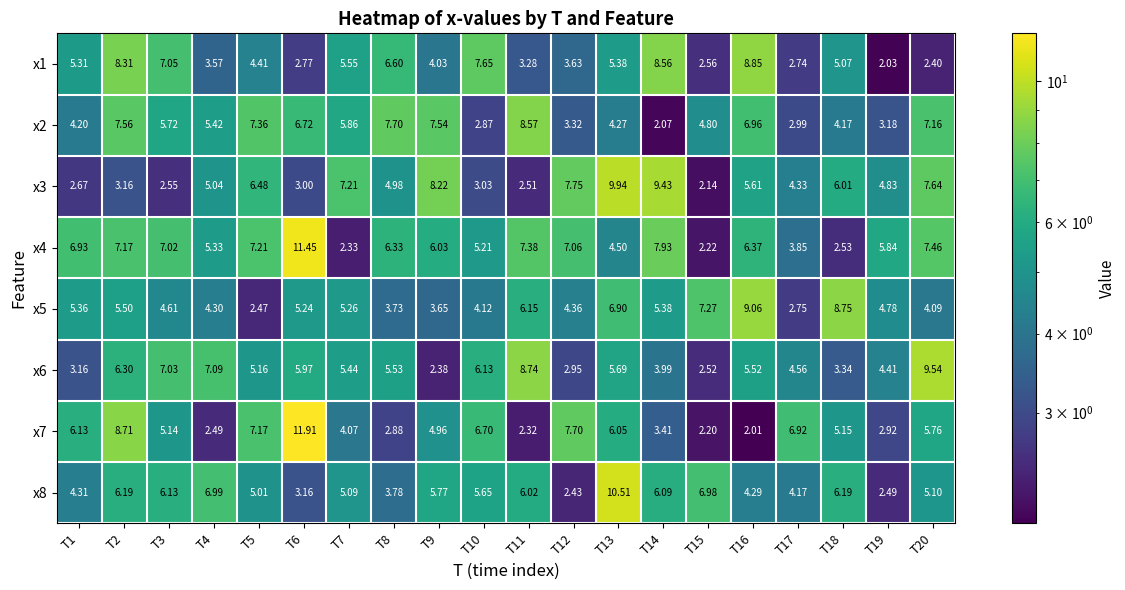

What is the difference between the highest and lowest values at T5?

4.9